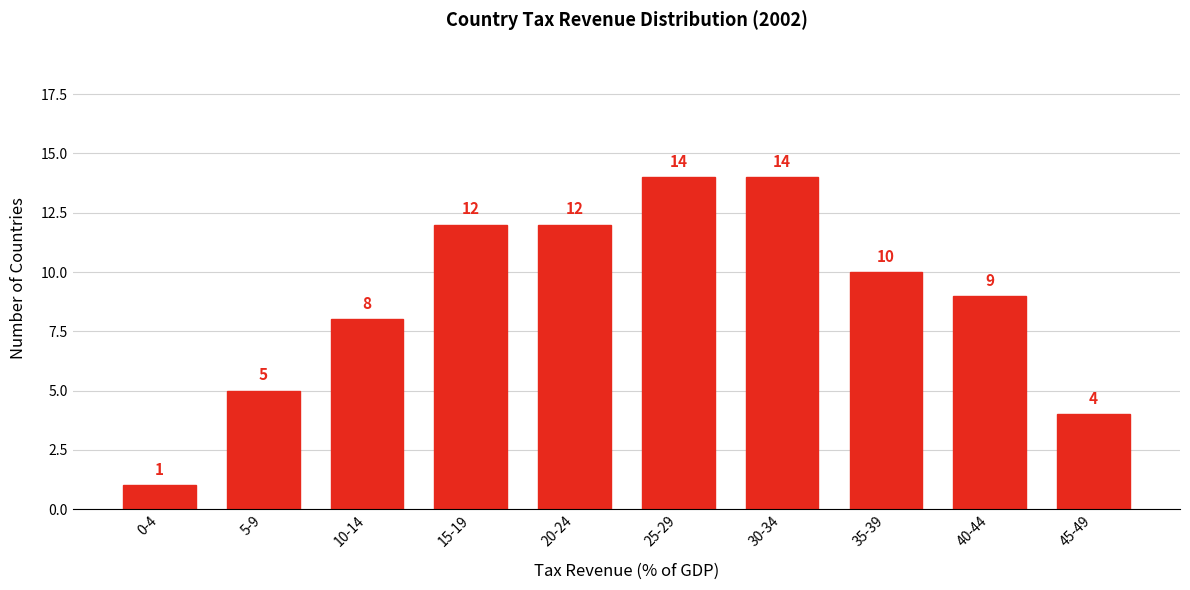

Reading right to left, what are all the values shown in this chart?

4	9	10	14	14	12	12	8	5	1